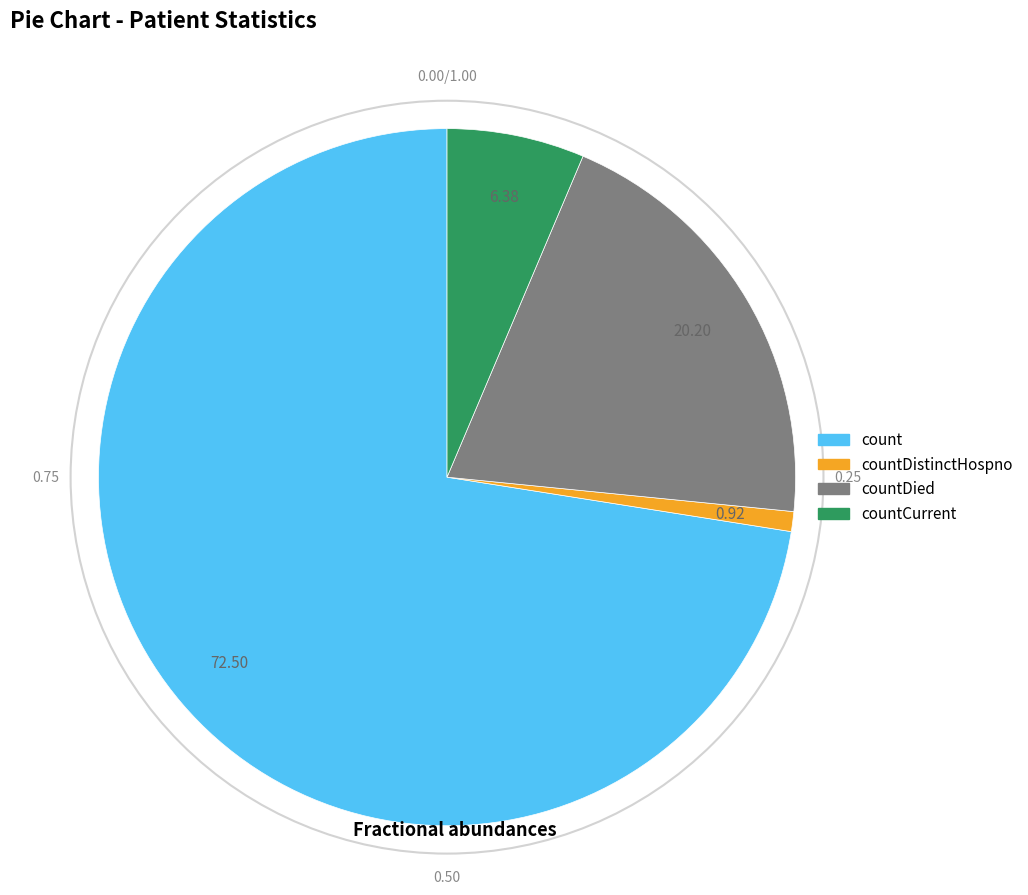

How many segments does this pie chart have?

4